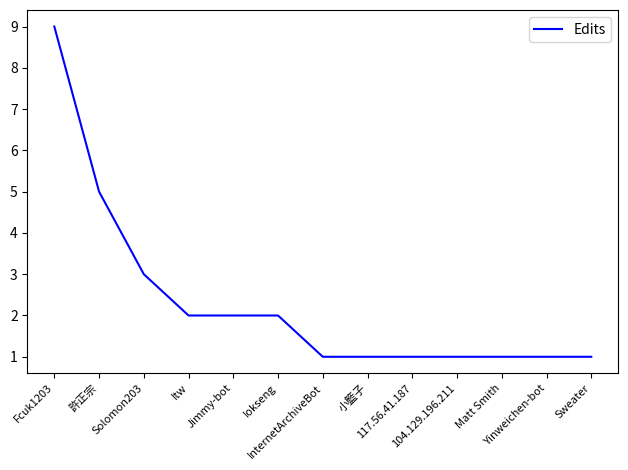

What is the maximum value shown in the chart?

9